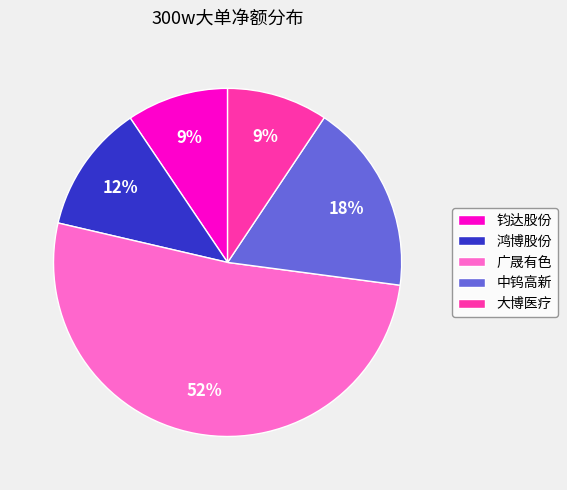

Which slice is the largest?

广晟有色